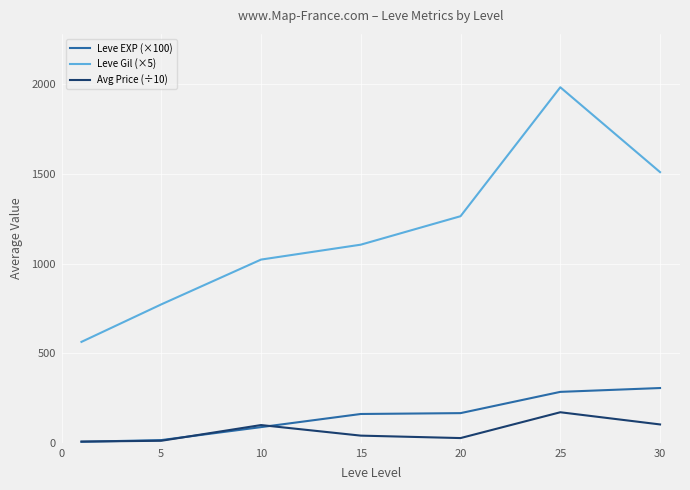

List the series in order of their peak value, highest first.

Leve Gil (×5), Leve EXP (×100), Avg Price (÷10)